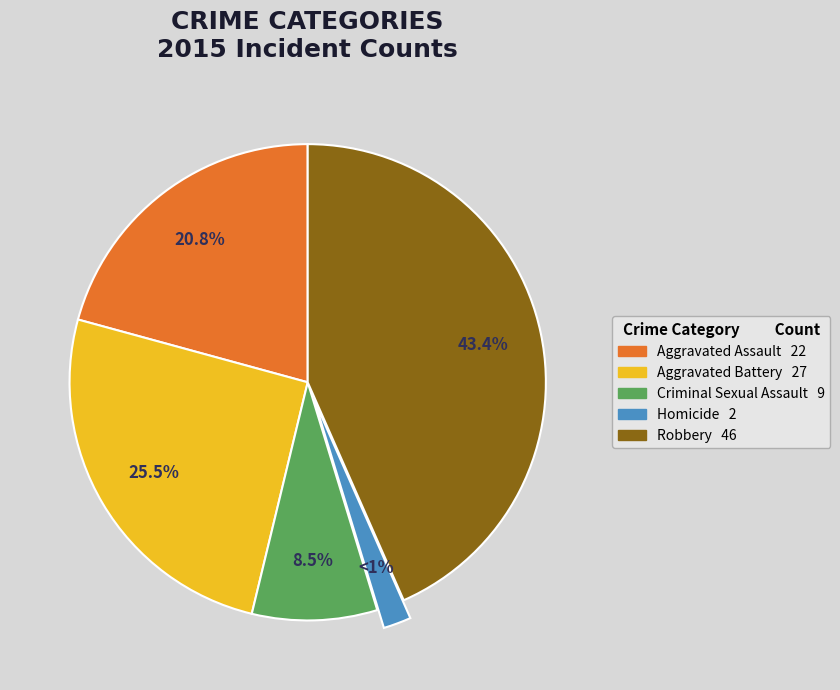

Does Aggravated Battery represent more than half of the total?

No